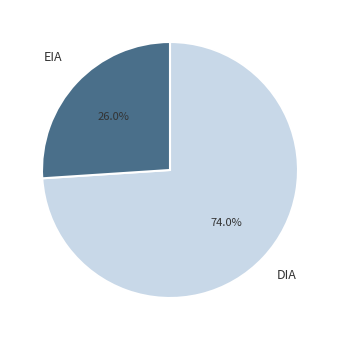

Is there any slice that represents more than half of the pie?

Yes